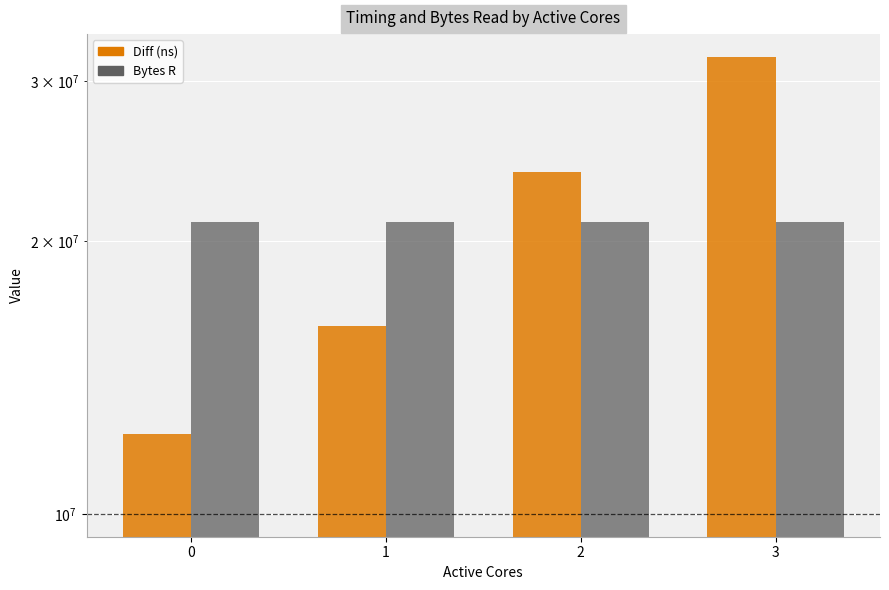

How many groups of bars are there?

4